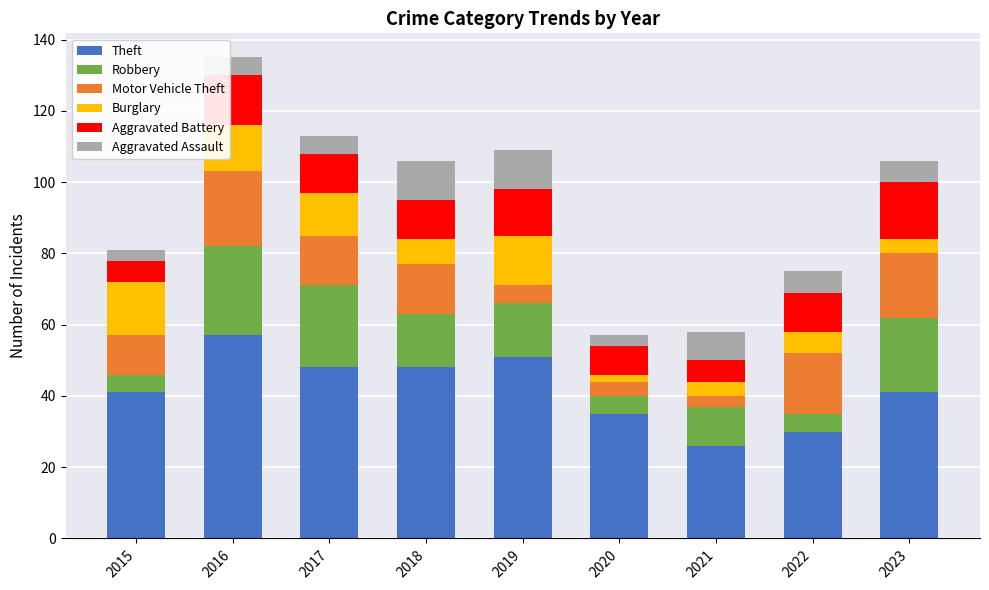

At which label does Theft reach its minimum?

2021